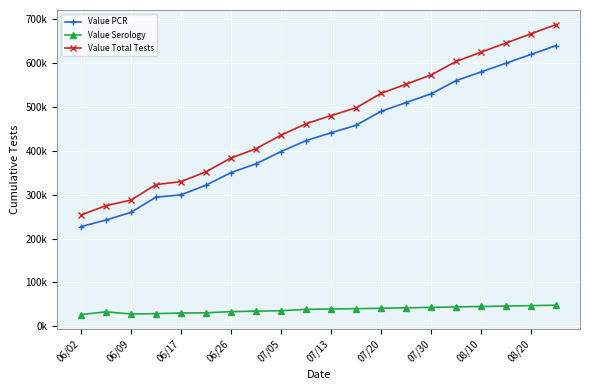

What are all the series names shown in the legend?

Value PCR, Value Serology, Value Total Tests